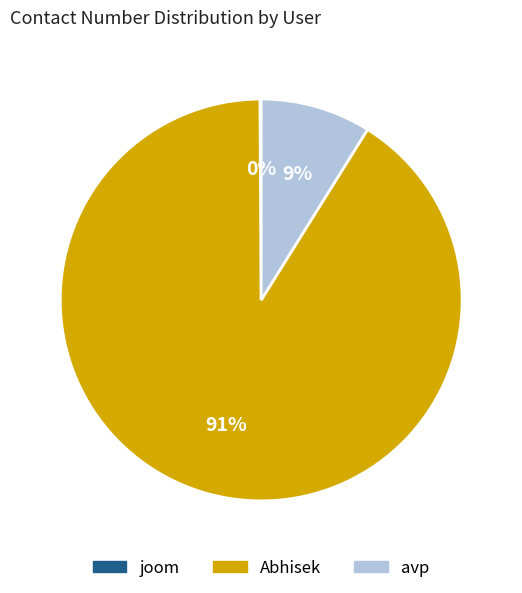

The avp slice represents 18% of the pie. True or false?

False